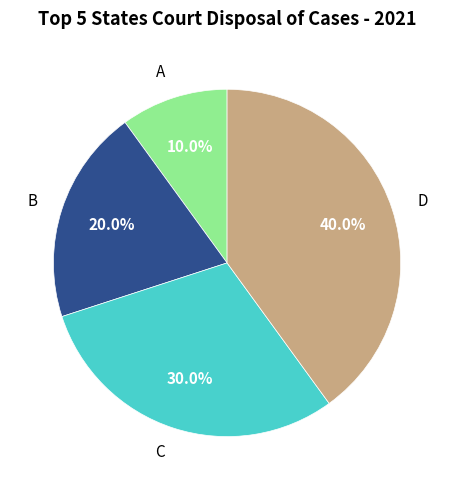

Which slice is the largest?

D